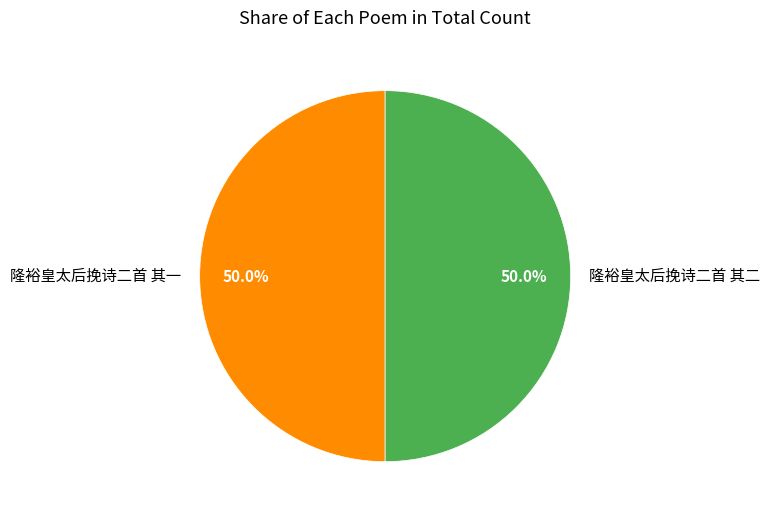

The 隆裕皇太后挽诗二首 其一 slice represents 41% of the pie. True or false?

False